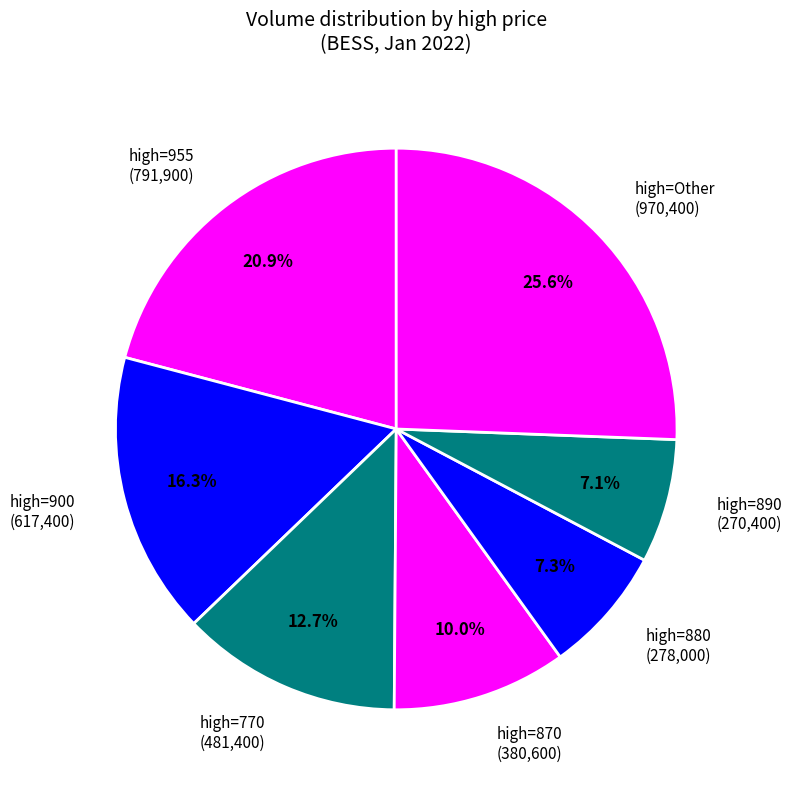

What is the total percentage of high=770 (481,400) and high=890 (270,400)?

19.8%